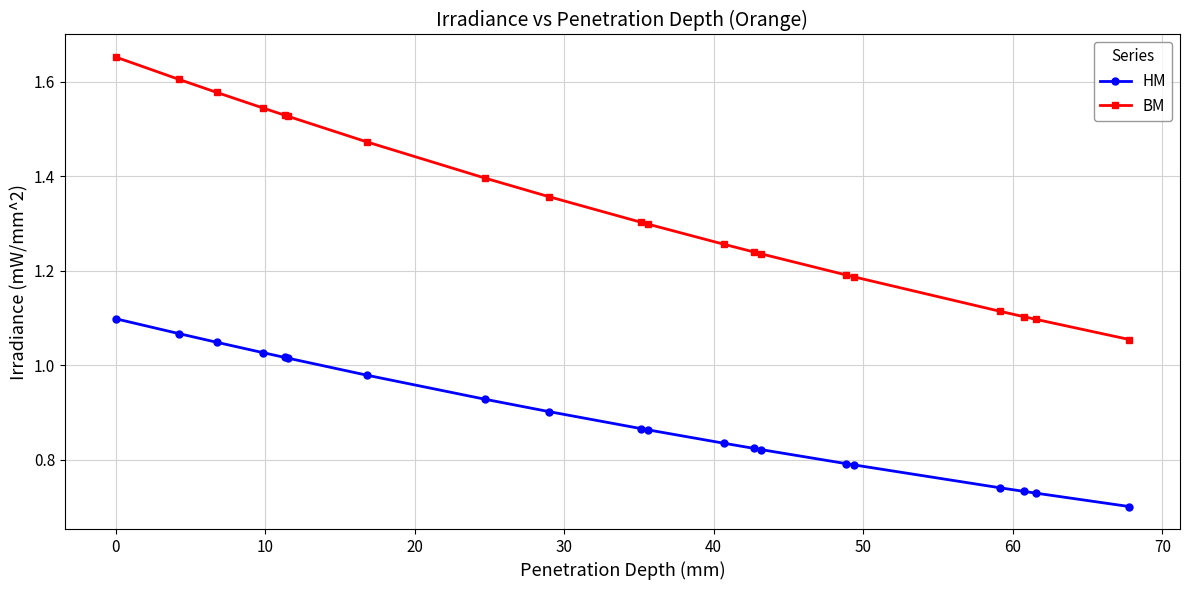

Count the number of data series in this chart.

2